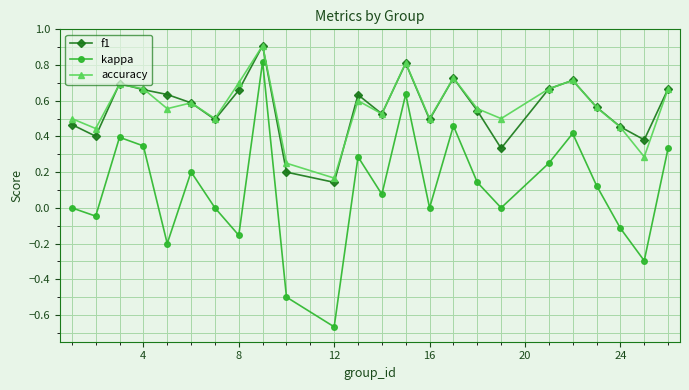

What is the maximum value shown in the chart?

0.9